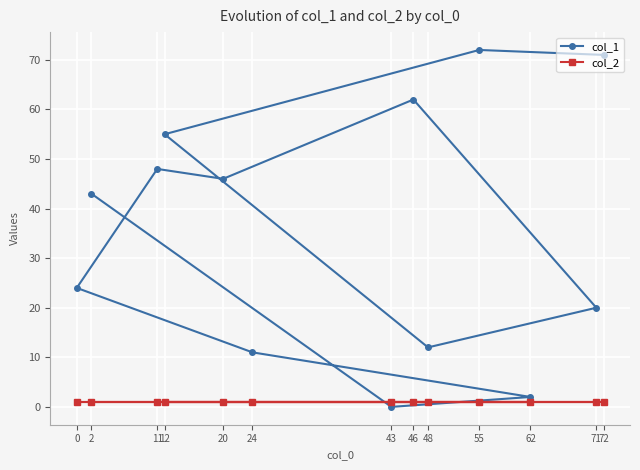

Reading left to right, extract all data points from this chart.

col_1: 0=24	2=43	11=48	12=55	20=46	24=11	43=0	46=62	48=12	55=72	62=2	71=20	72=71
col_2: 0=1	2=1	11=1	12=1	20=1	24=1	43=1	46=1	48=1	55=1	62=1	71=1	72=1